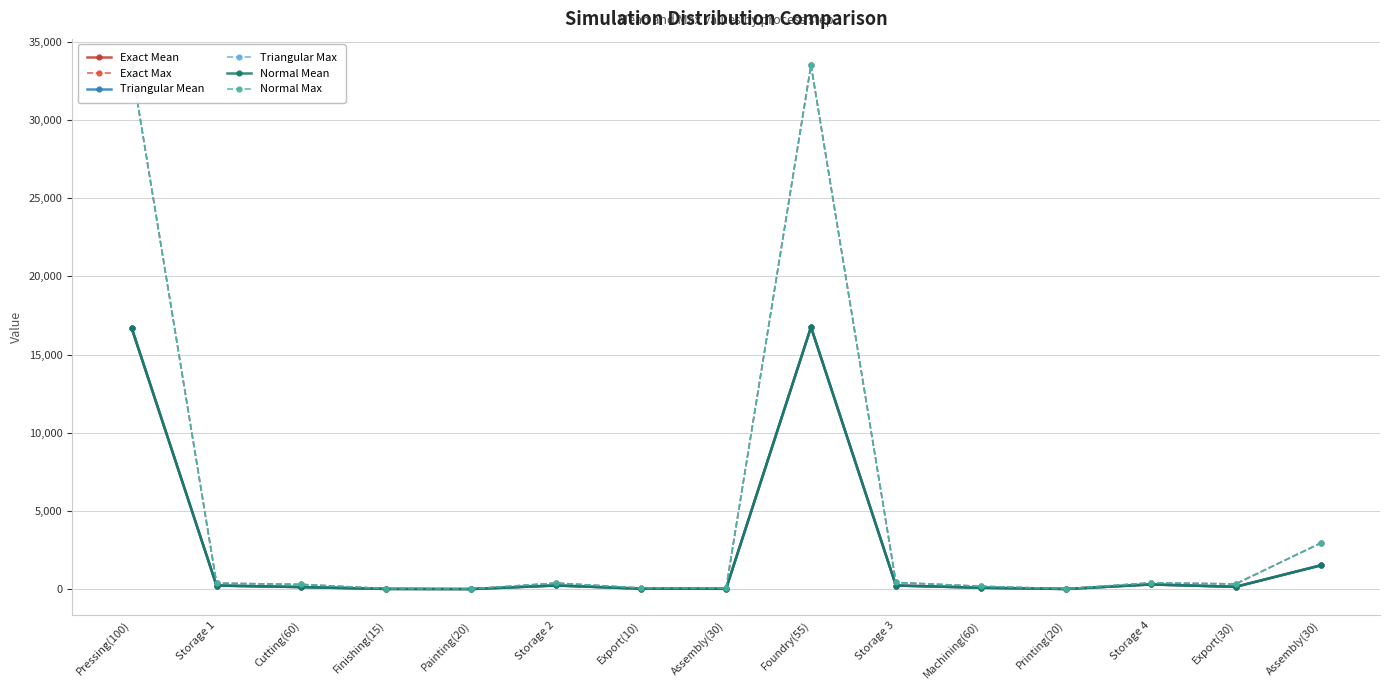

True or false: Triangular Max and Triangular Mean intersect in this chart.

False